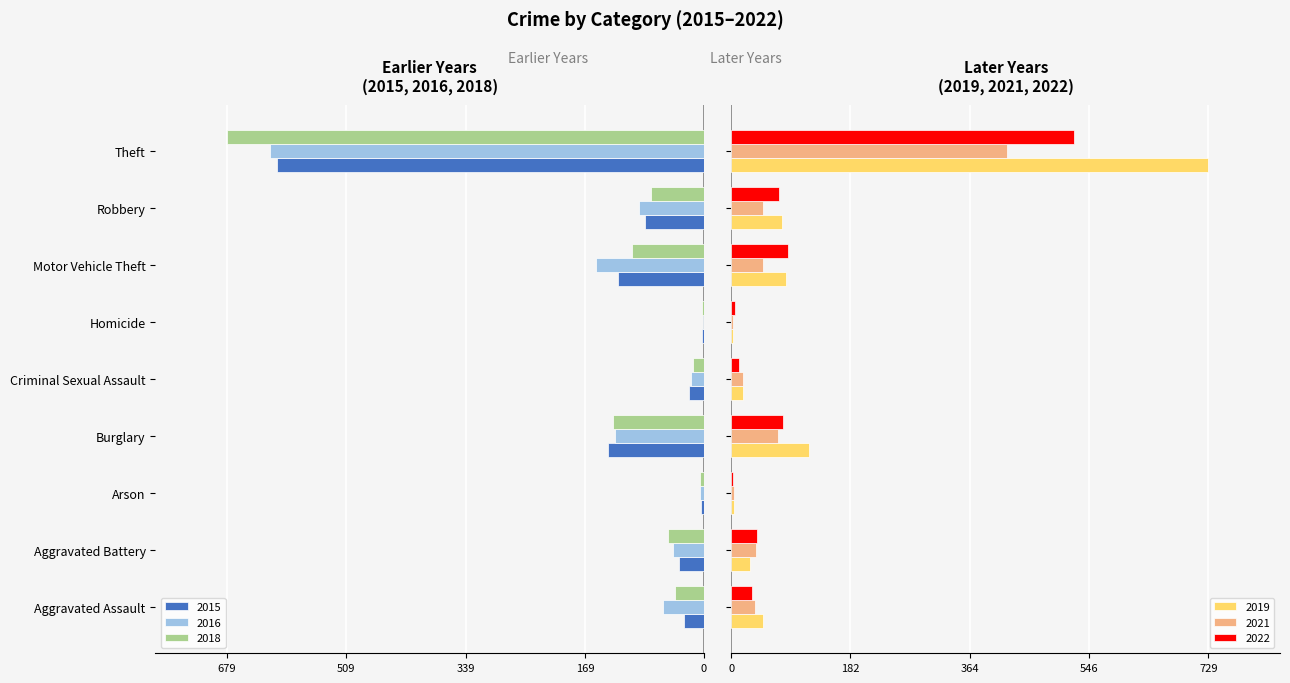

At how many categories does at least one series exceed 535?

1